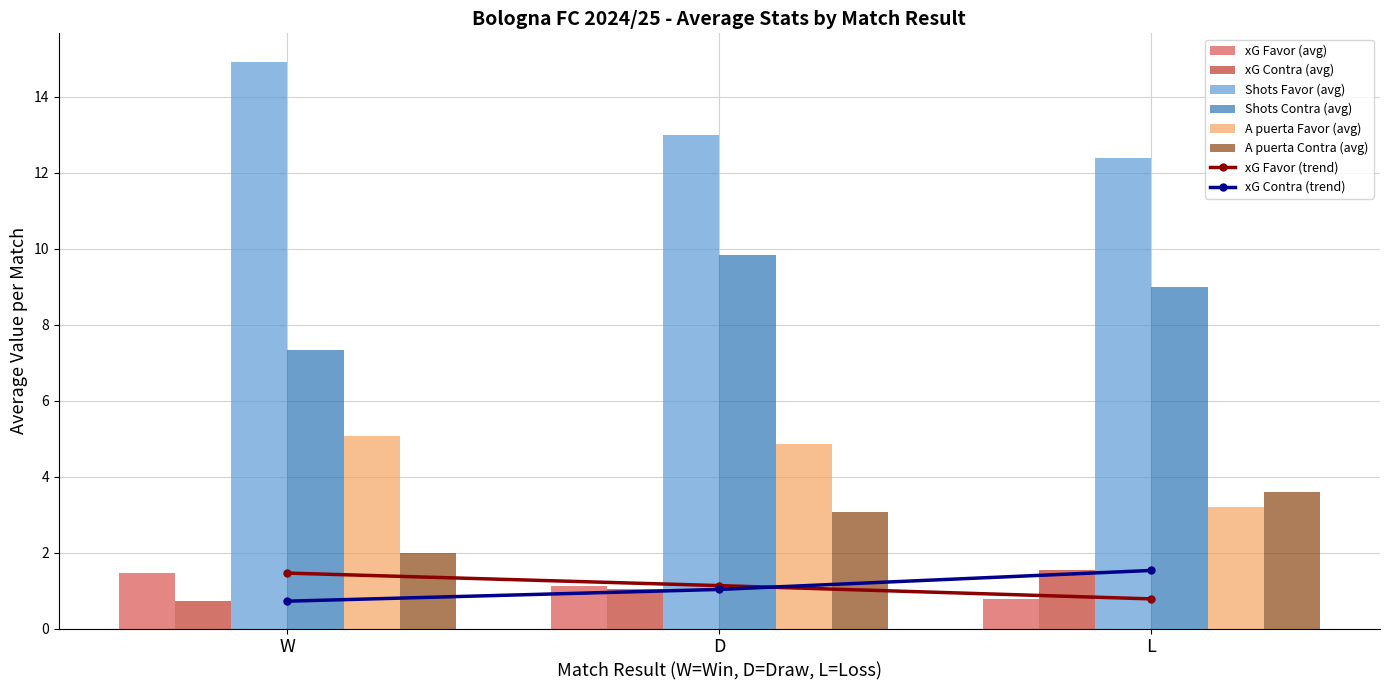

Rank the categories by A puerta Contra (avg) value from lowest to highest.

W, D, L